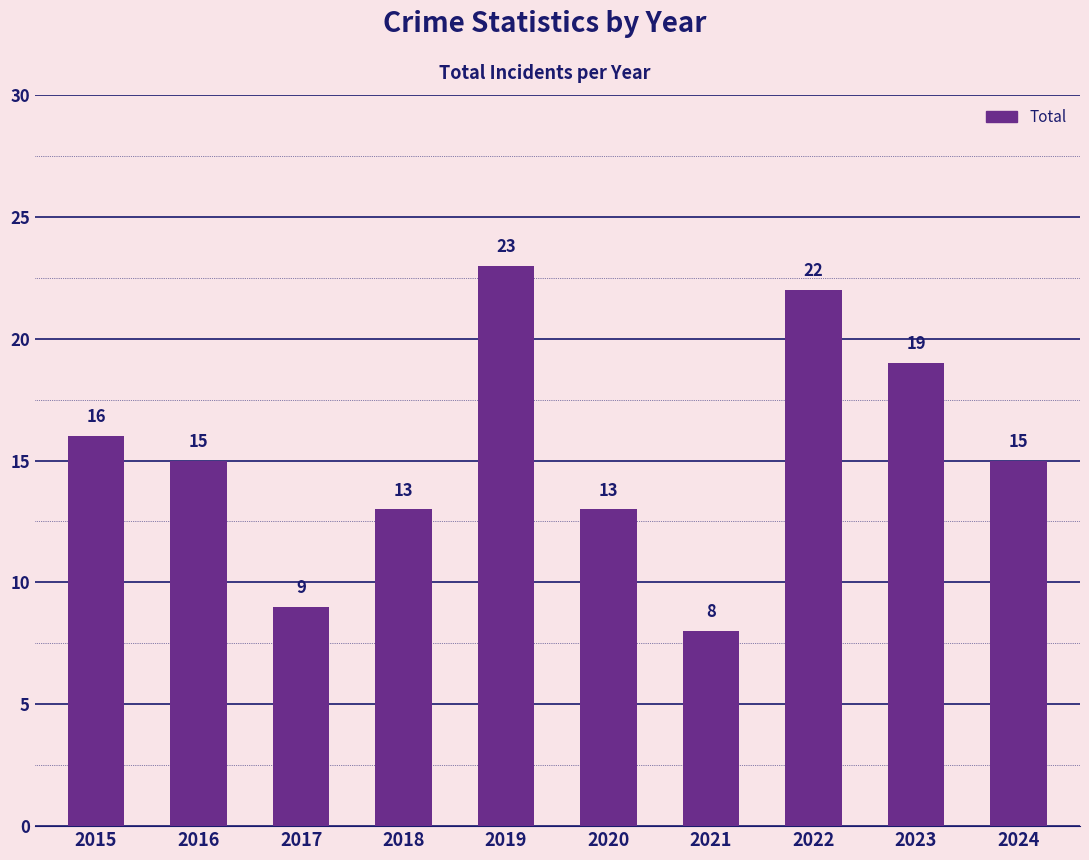

What is the minimum value shown in the chart?

8